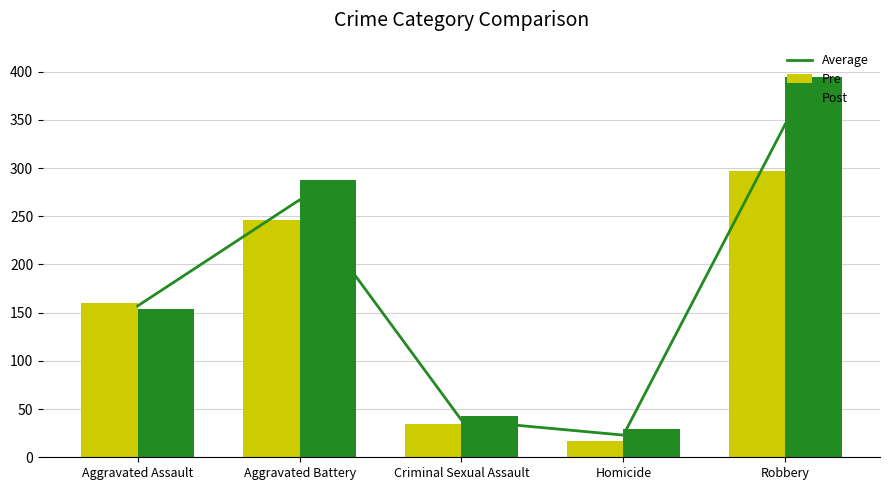

At which label does Pre first exceed 160?

Aggravated Battery